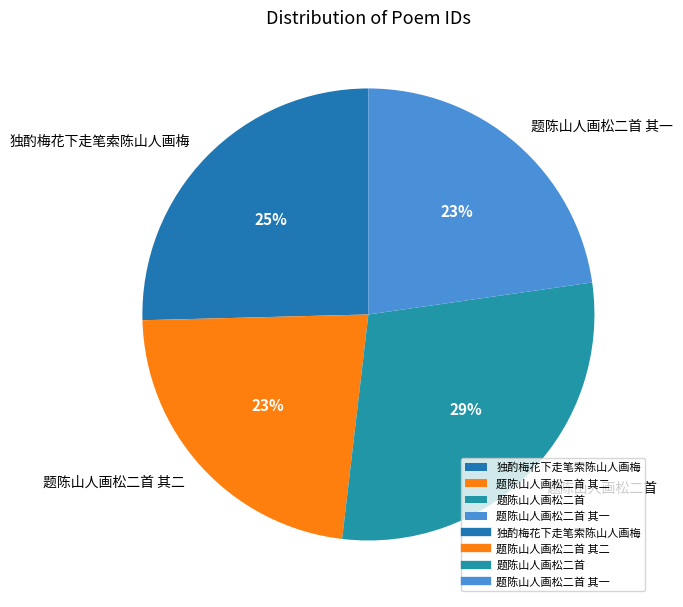

What is the ratio of the value at 题陈山人画松二首 其二 to the value at 题陈山人画松二首?

0.8